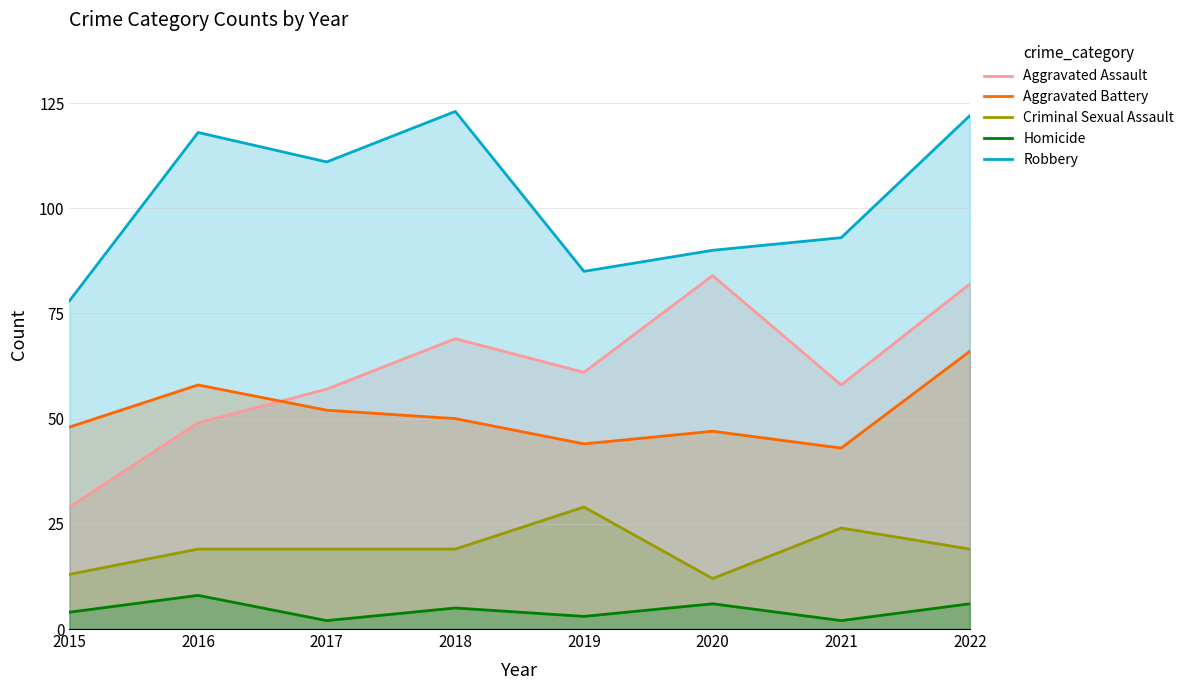

What is the highest value of the Robbery series?

123